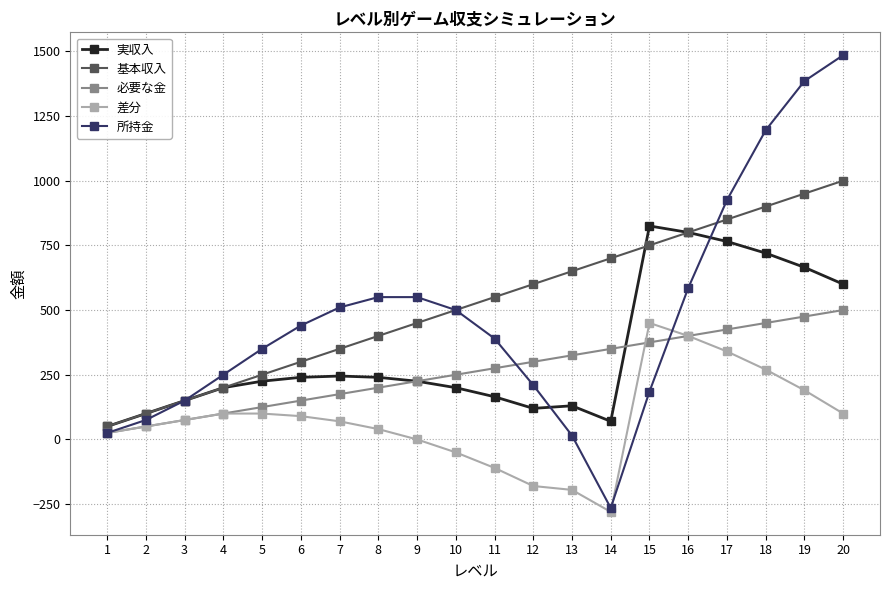

What are all the series names shown in the legend?

実収入, 基本収入, 必要な金, 差分, 所持金